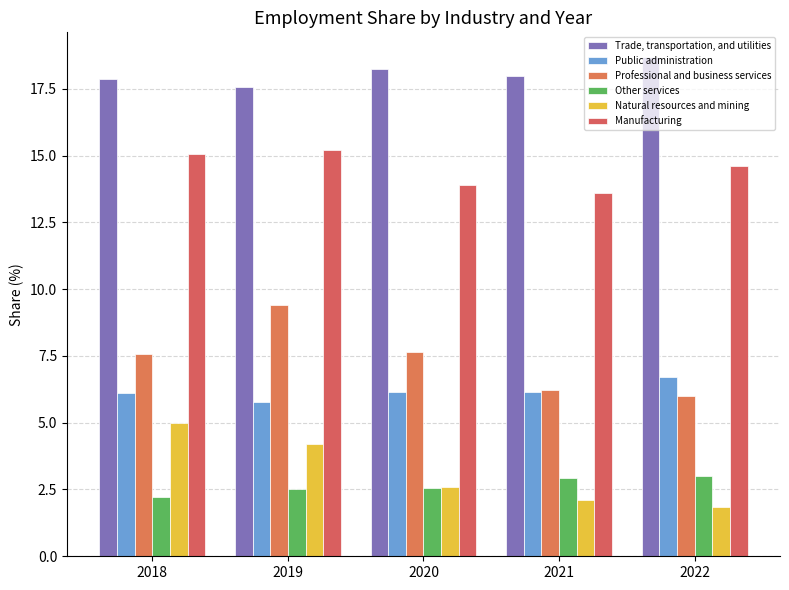

True or false: Other services has a value of 2.5 at 2019.

True